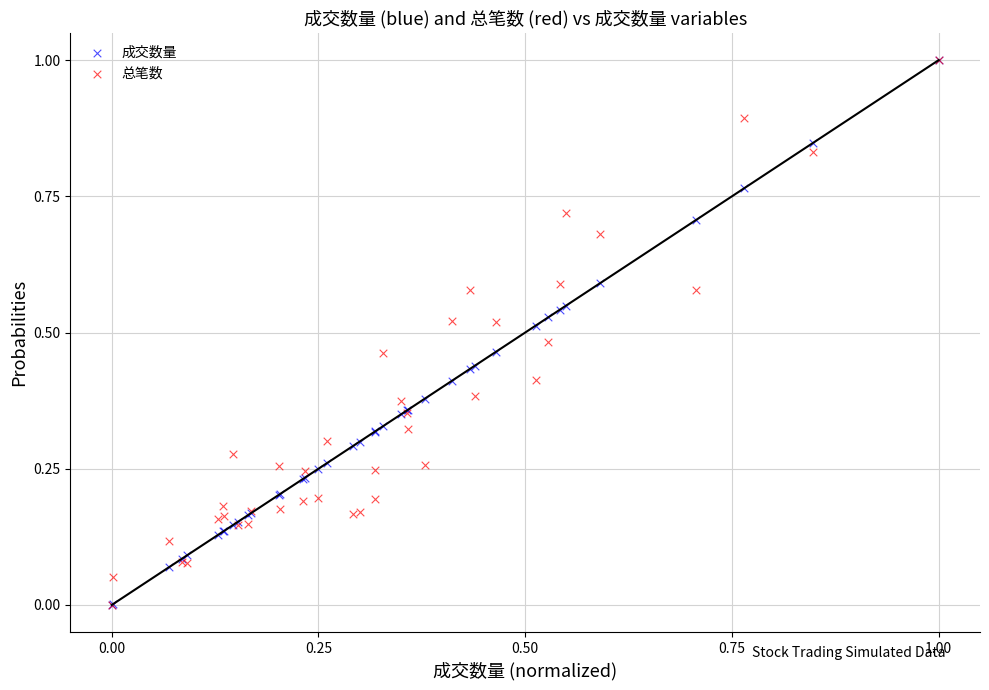

What are all the series names shown in the legend?

成交数量, 总笔数